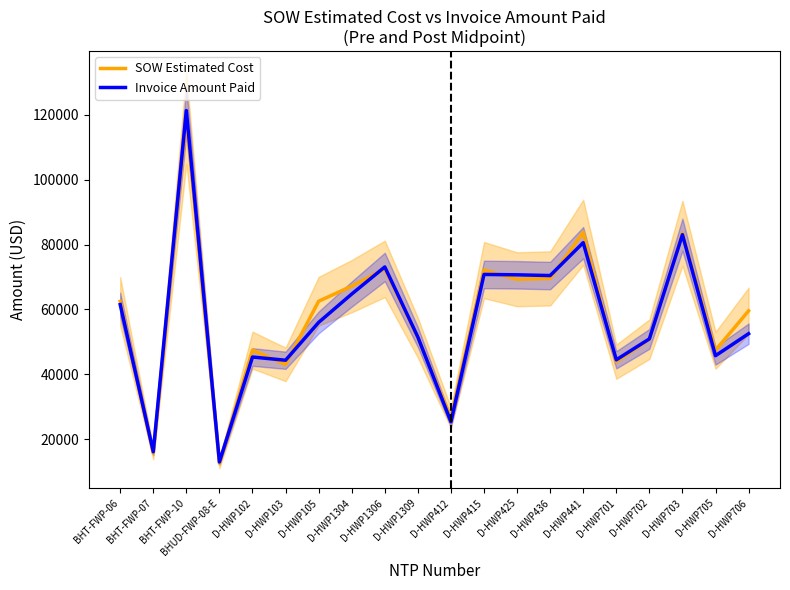

Which series has the widest spread of values?

Invoice Amount Paid